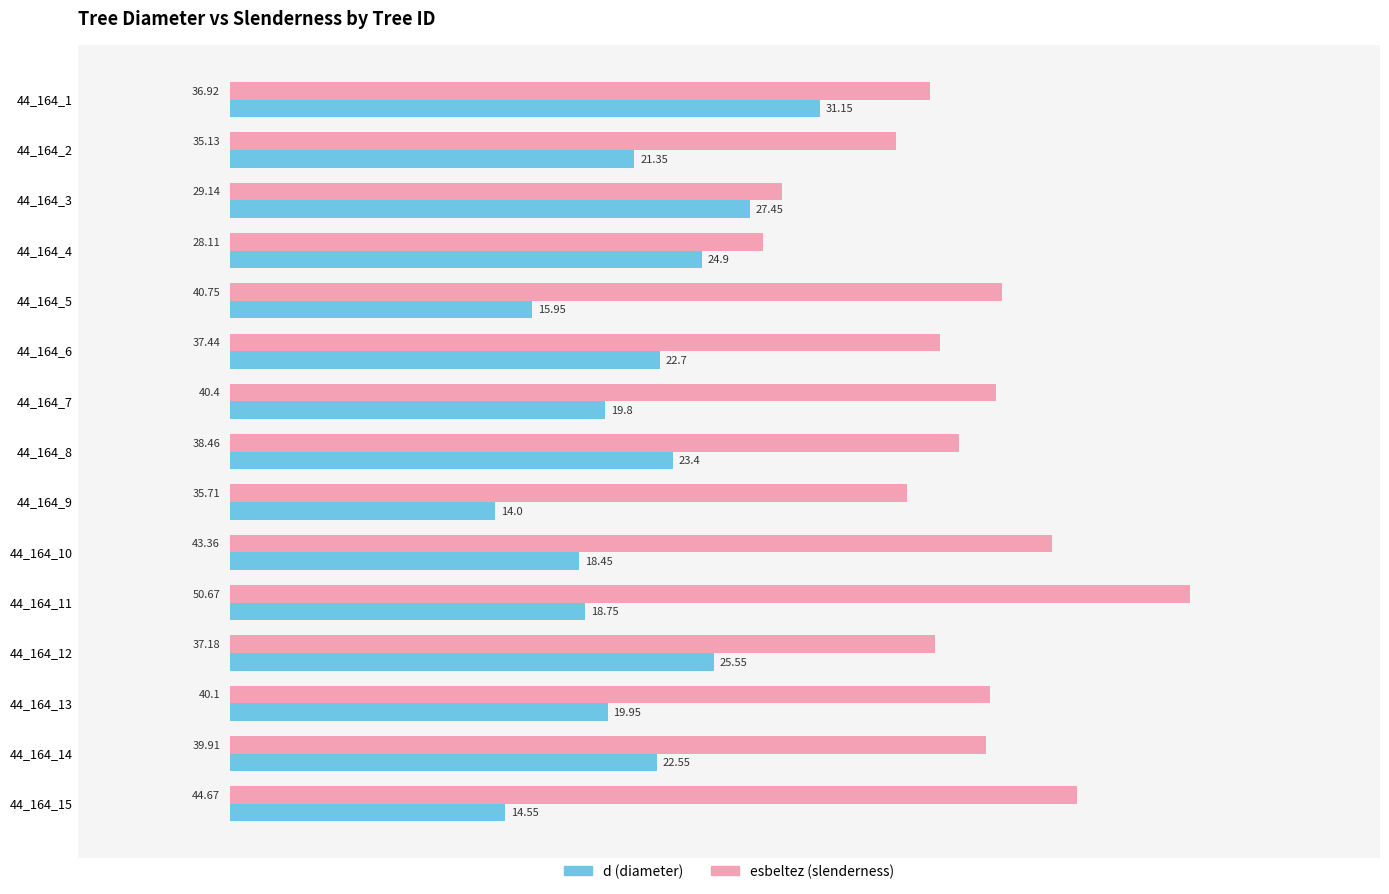

Rank the series by their average value, from lowest to highest.

d (diameter), esbeltez (slenderness)